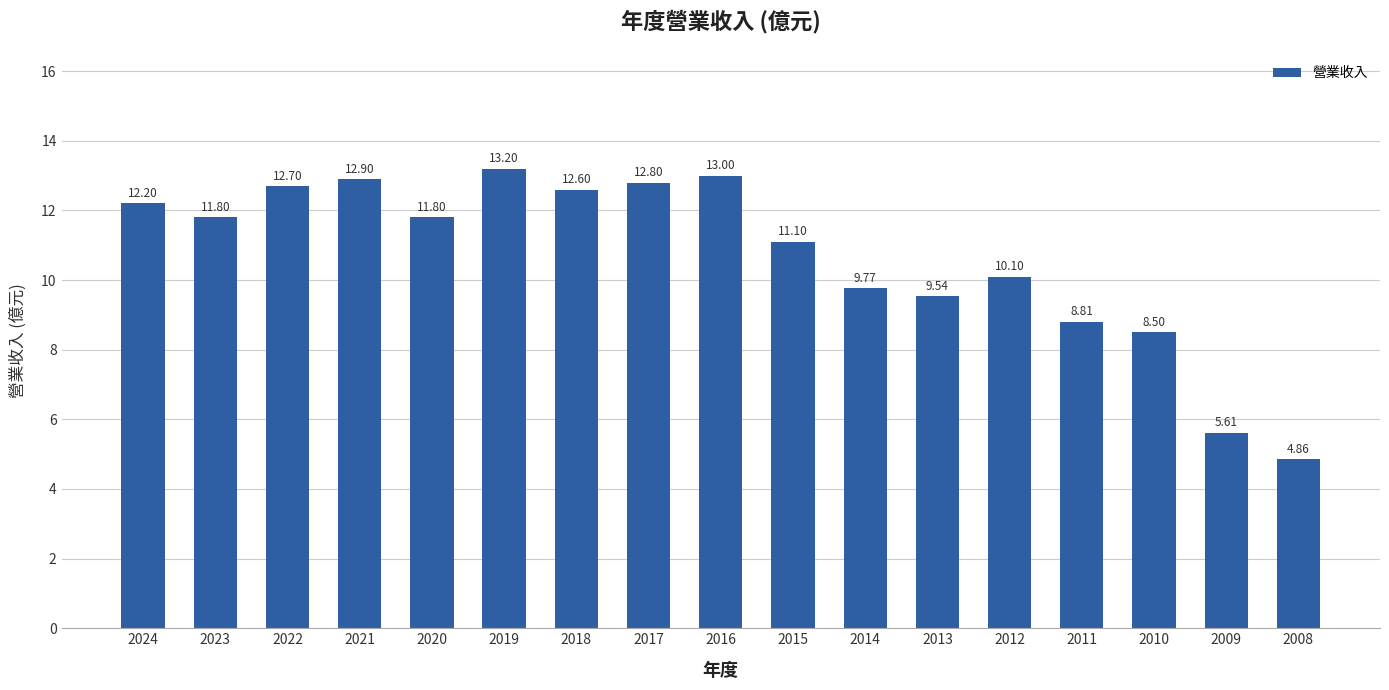

What is the difference between the second highest and minimum values?

8.1